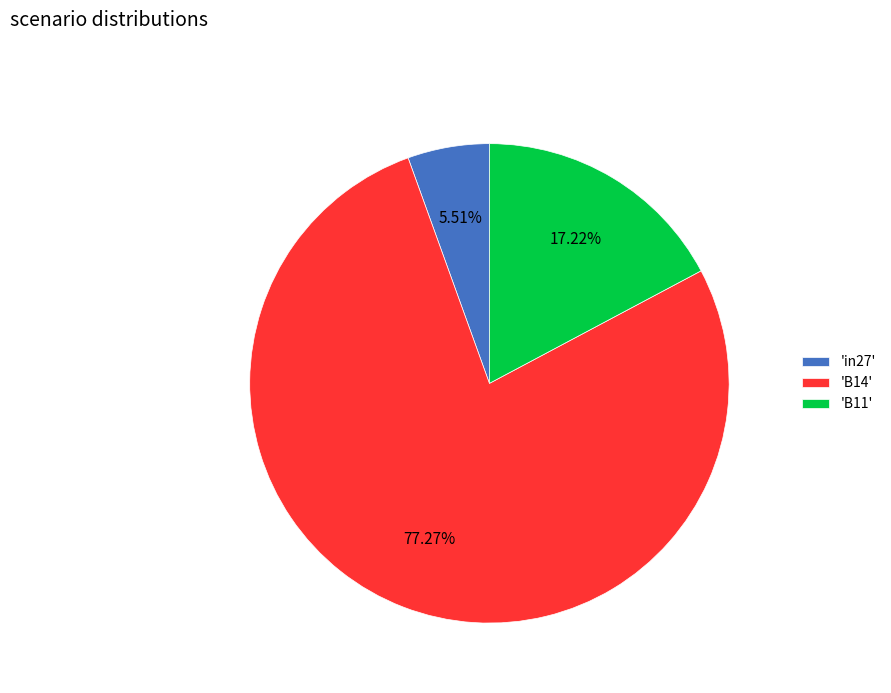

How many segments does this pie chart have?

3